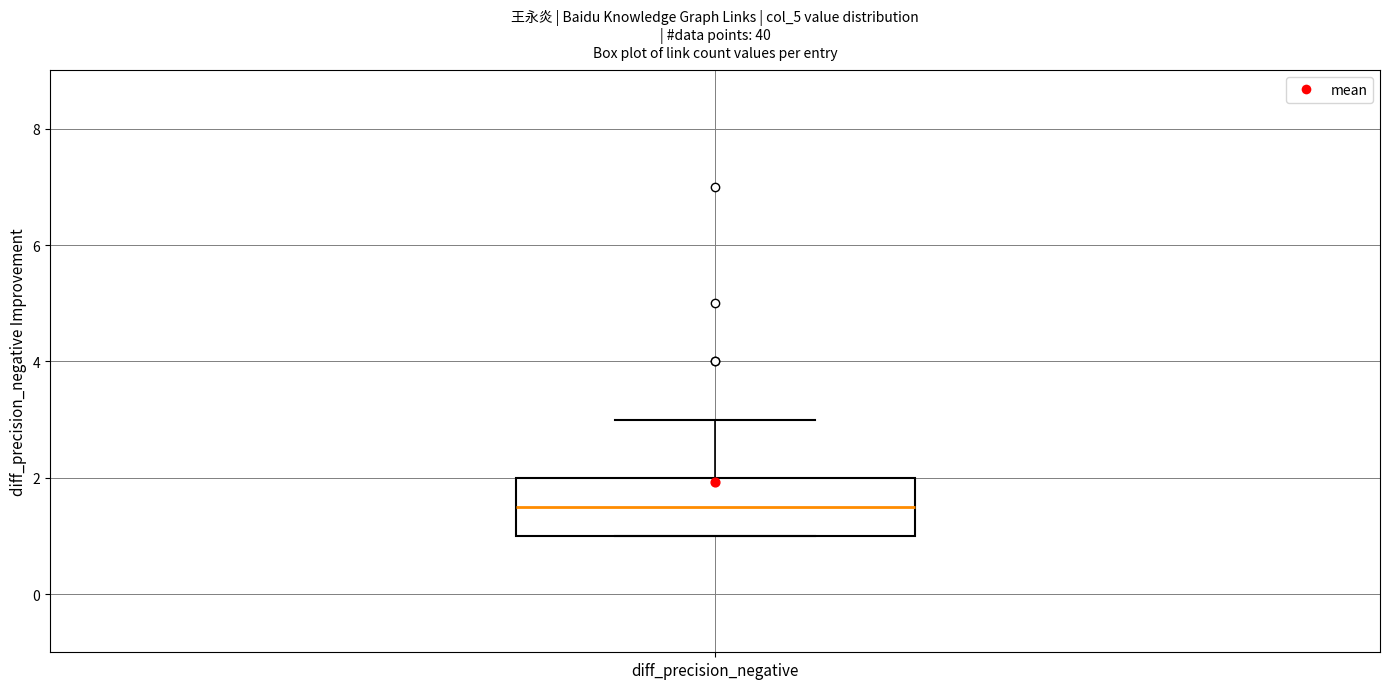

Where does the upper whisker of the box for diff_precision_negative end on the y-axis? The values are not printed on the chart, so give them approximately, as read against the axis.

3.0